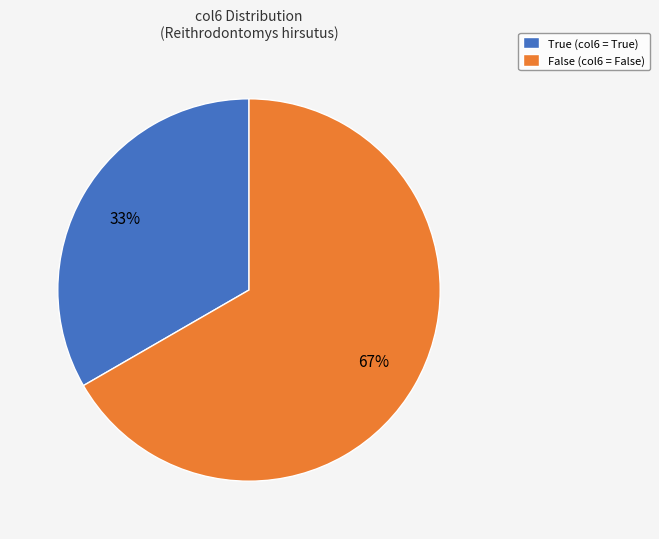

Is the sum of False and True greater than half?

Yes